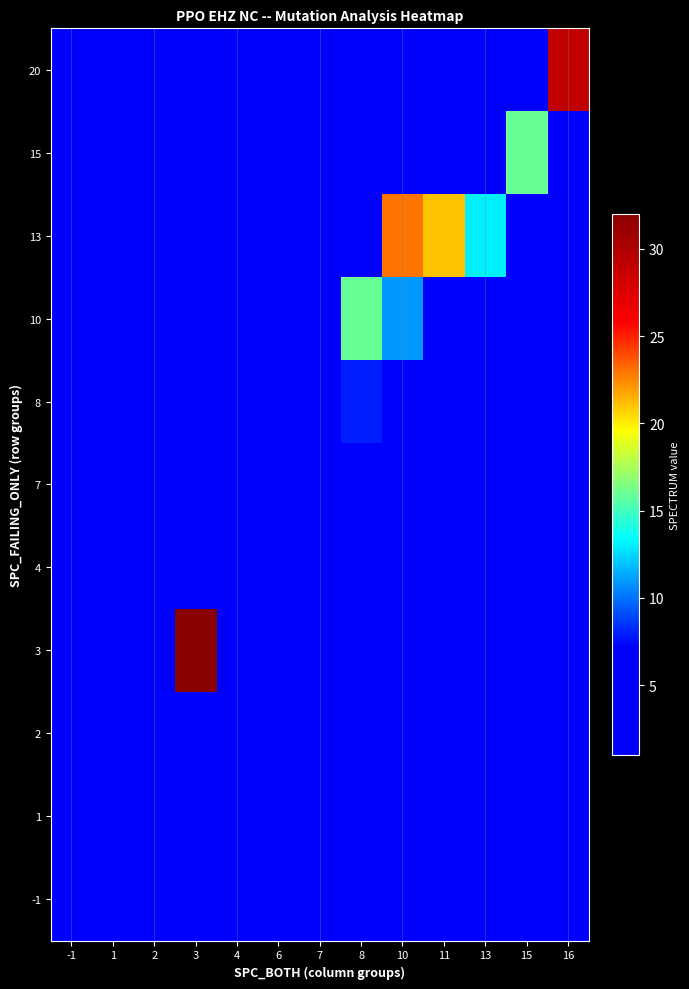

What is the difference between the highest and lowest values at 13?

12